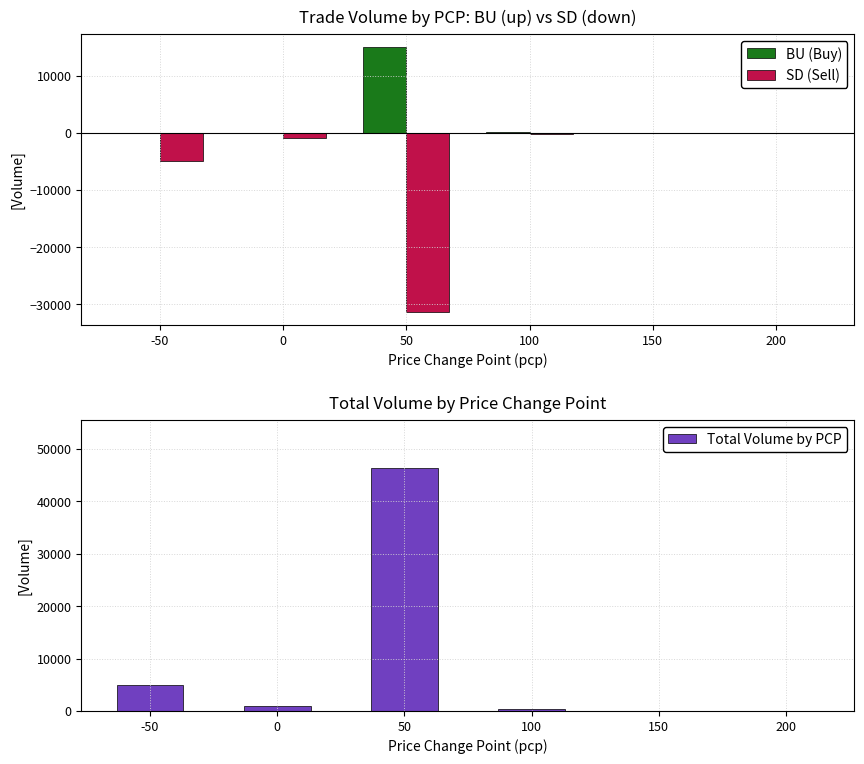

At which label does BU (Buy) reach its peak?

50